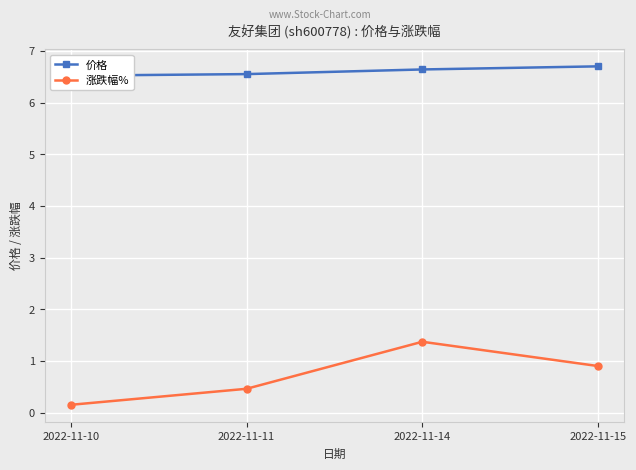

Which series changed the most between 2022-11-14 and 2022-11-15?

涨跌幅%